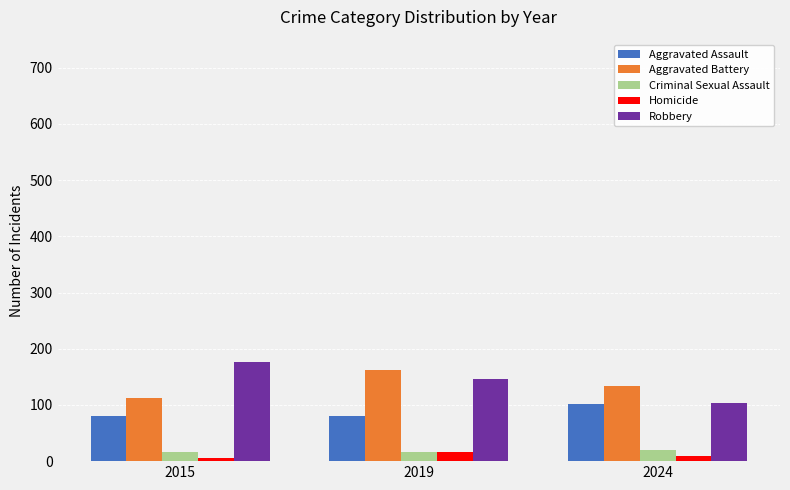

Is the value of Aggravated Battery at 2024 greater than the value of Homicide at 2019?

Yes